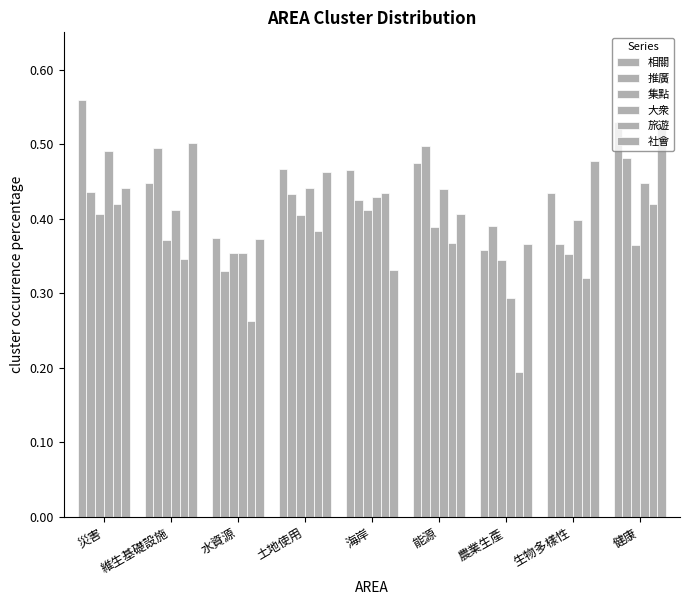

Are the bars grouped side by side (vs. stacked)?

Yes